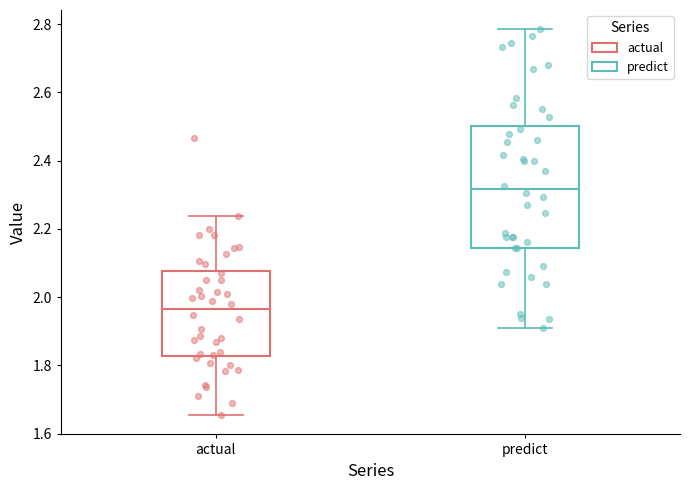

Reading left to right, read every box against the y-axis: the position of its median line, the range the box covers, and the ends of its whiskers. The values are not printed on the chart, so give them approximately, as read against the axis.

actual: median 1.96, box 1.82 to 2.08, whiskers 1.66 to 2.24
predict: median 2.32, box 2.14 to 2.50, whiskers 1.90 to 2.78